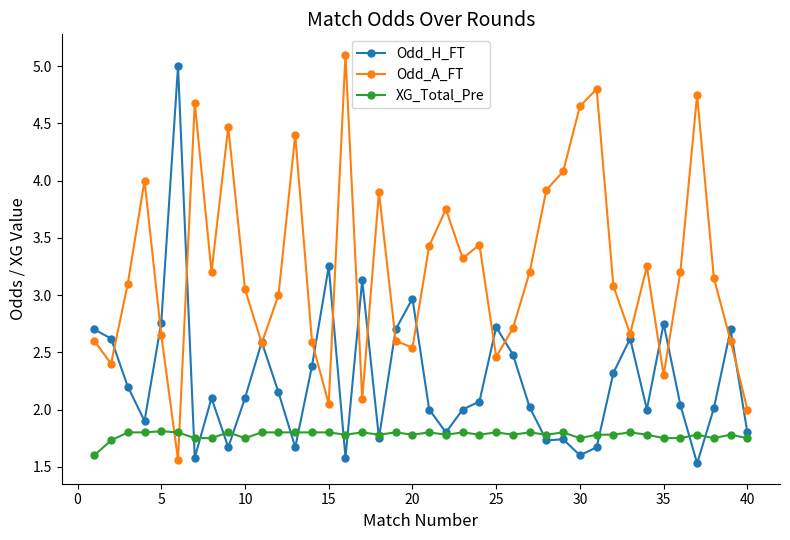

List the series in order of their overall mean, highest first.

Odd_A_FT, Odd_H_FT, XG_Total_Pre